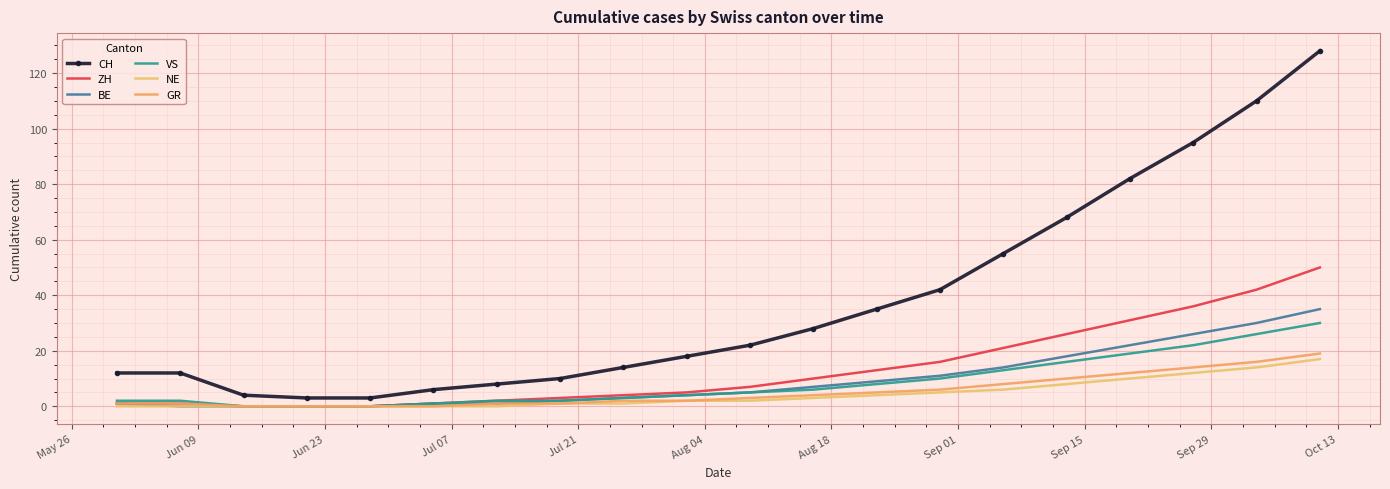

Reading right to left, transcribe all the data shown in this chart.

CH: 128	110	95	82	68	55	42	35	28	22	18	14	10	8	6	3	3	4	12	12
ZH: 50	42	36	31	26	21	16	13	10	7	5	4	3	2	1	0	0	0	1	1
BE: 35	30	26	22	18	14	11	9	7	5	4	3	2	1	1	0	0	0	0	1
VS: 30	26	22	19	16	13	10	8	6	5	4	3	2	2	1	0	0	0	2	2
NE: 17	14	12	10	8	6	5	4	3	2	2	1	1	0	0	0	0	0	0	0
GR: 19	16	14	12	10	8	6	5	4	3	2	2	1	1	0	0	0	0	1	1